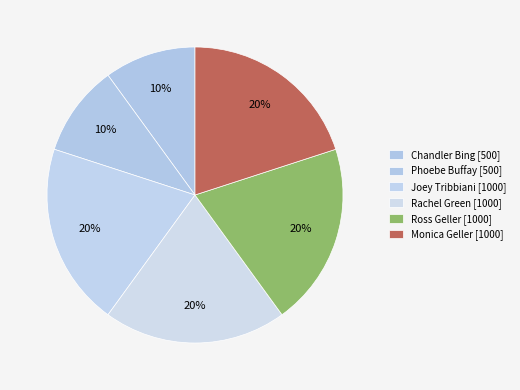

How many slices are in this pie chart?

6